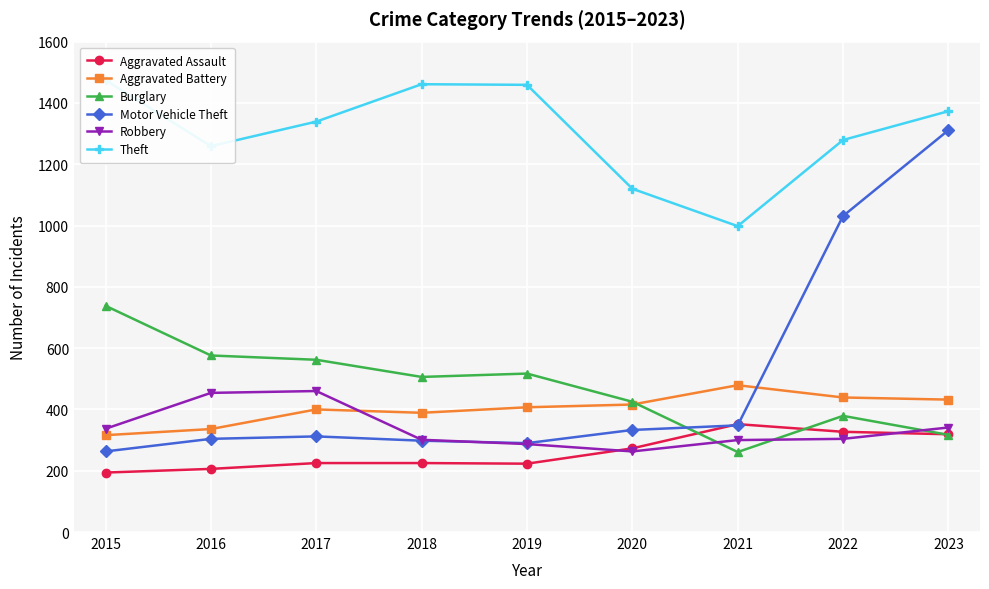

What is the sum of the Robbery values at 2020 and 2018?

564